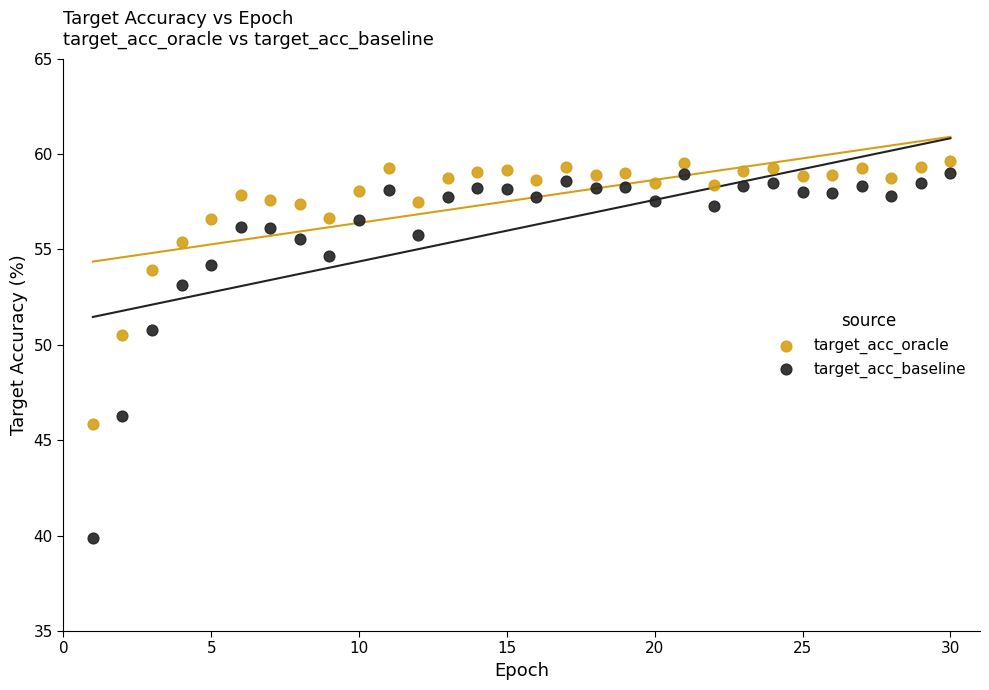

Which series has the widest spread of Y values?

target_acc_baseline